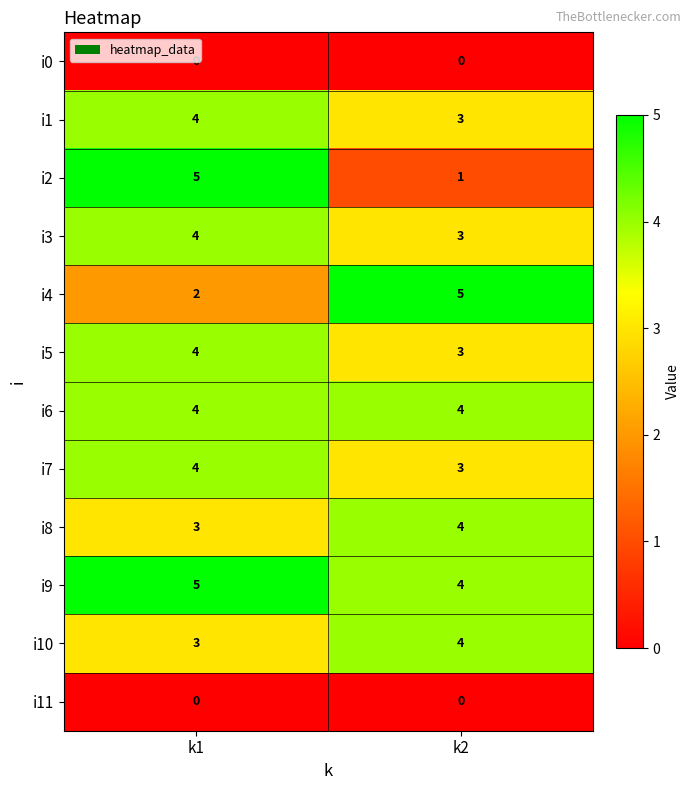

Which series has the largest total across all categories?

i9